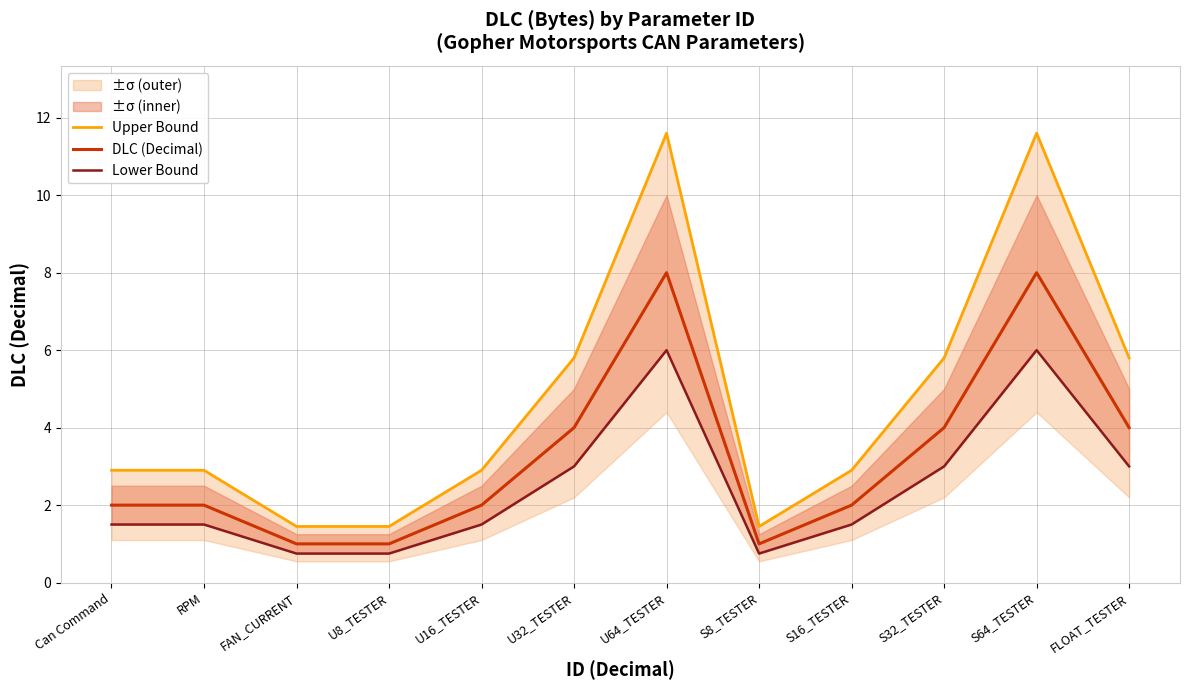

List the labels in order of Upper Bound value, largest first.

U64_TESTER, S64_TESTER, U32_TESTER, S32_TESTER, FLOAT_TESTER, Can Command, RPM, U16_TESTER, S16_TESTER, FAN_CURRENT, U8_TESTER, S8_TESTER